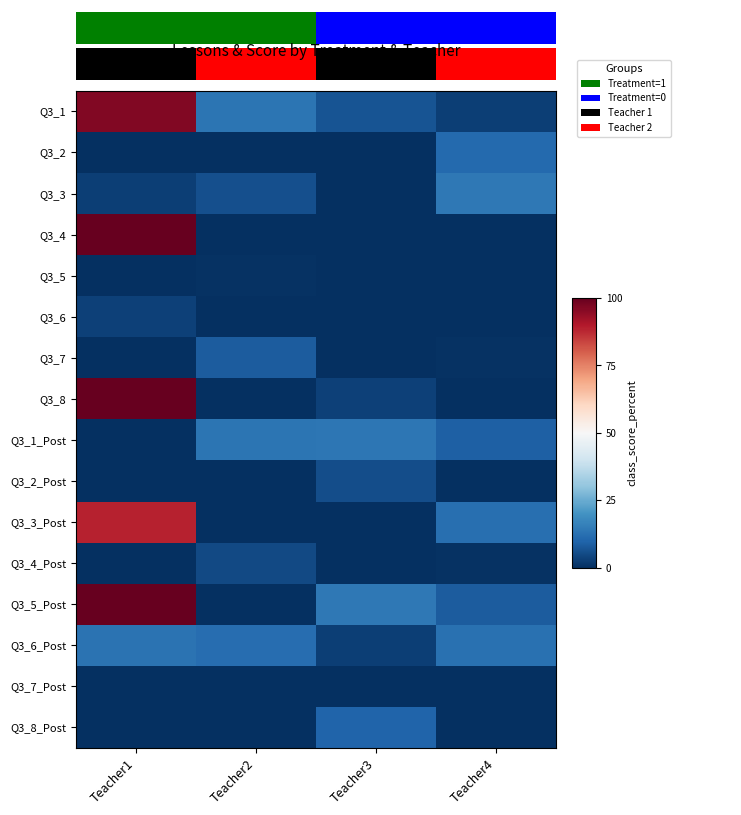

Is the value of Q3_2_Post at Teacher2 greater than the value of Q3_6_Post at Teacher3?

No